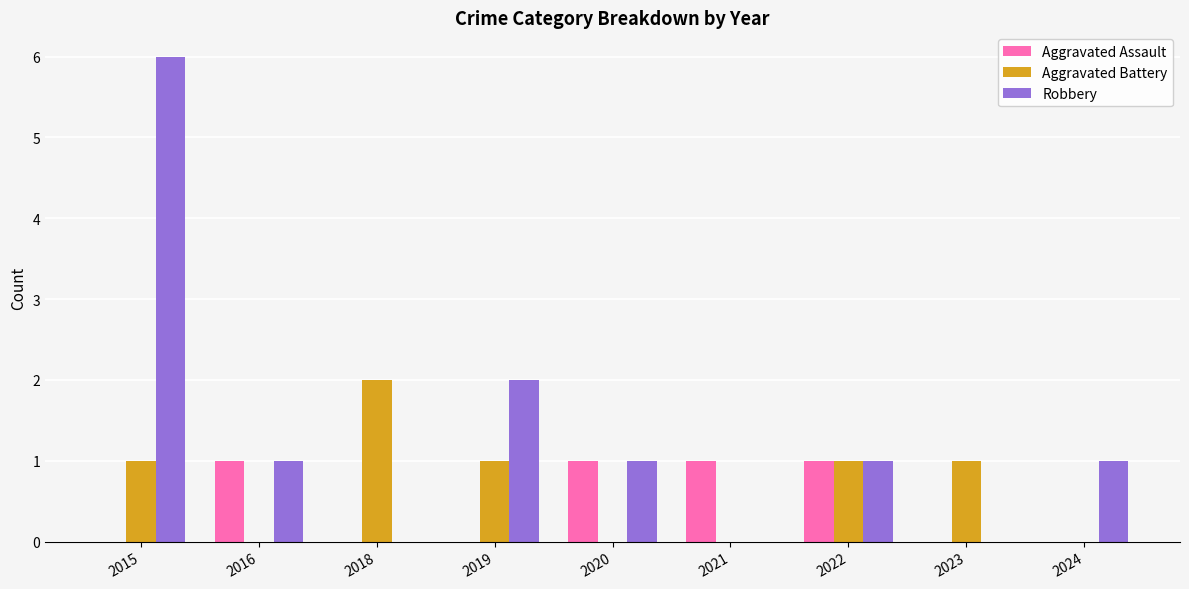

At which category is the sum across all series the highest?

2015